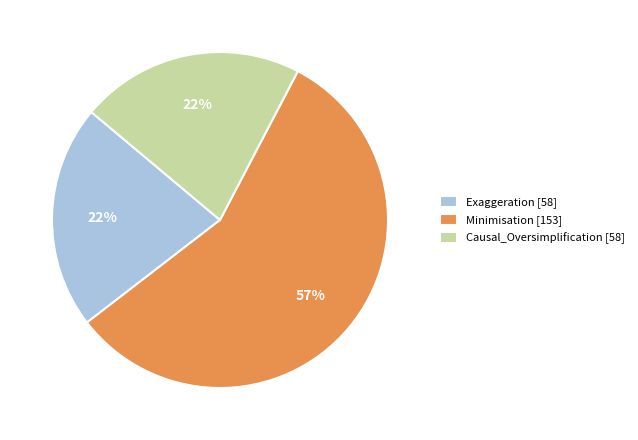

Which category has the biggest portion of the pie?

Minimisation